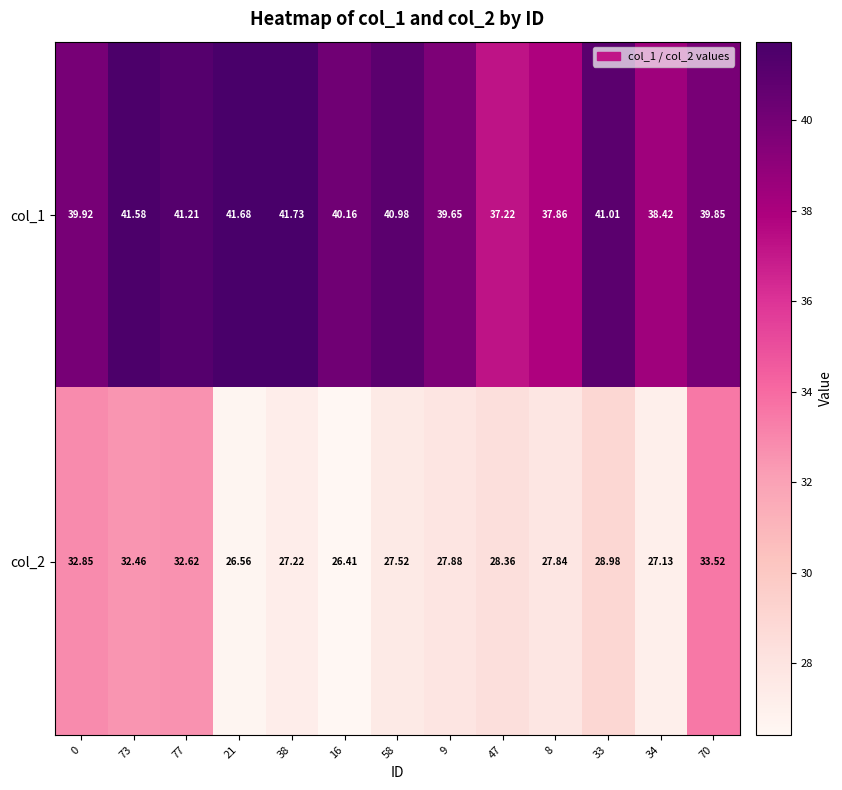

Rank the series at 77 from highest to lowest value.

col_1, col_2